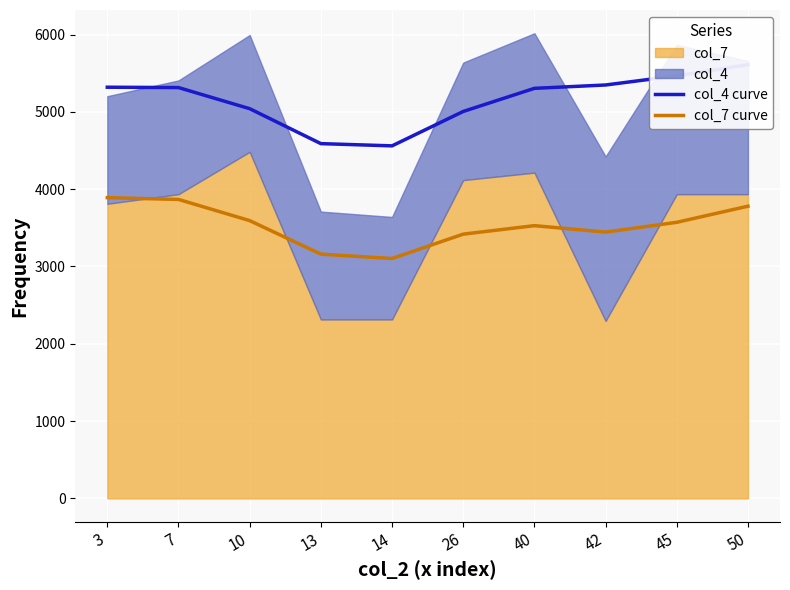

Where is col_7 curve nearest to the value 3496?

40